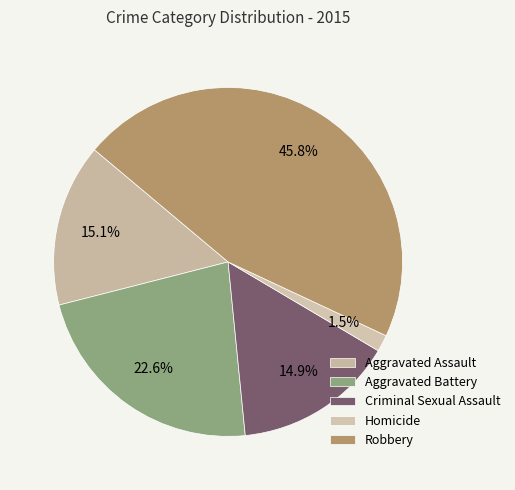

Rank the categories by value from highest to lowest.

Robbery, Aggravated Battery, Aggravated Assault, Criminal Sexual Assault, Homicide